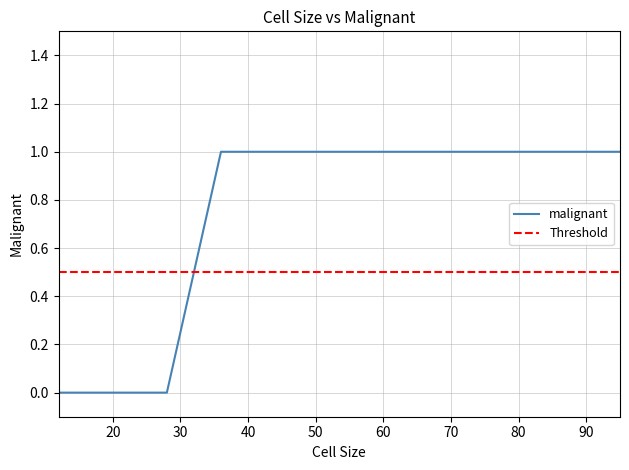

How many data points does each series have?

19